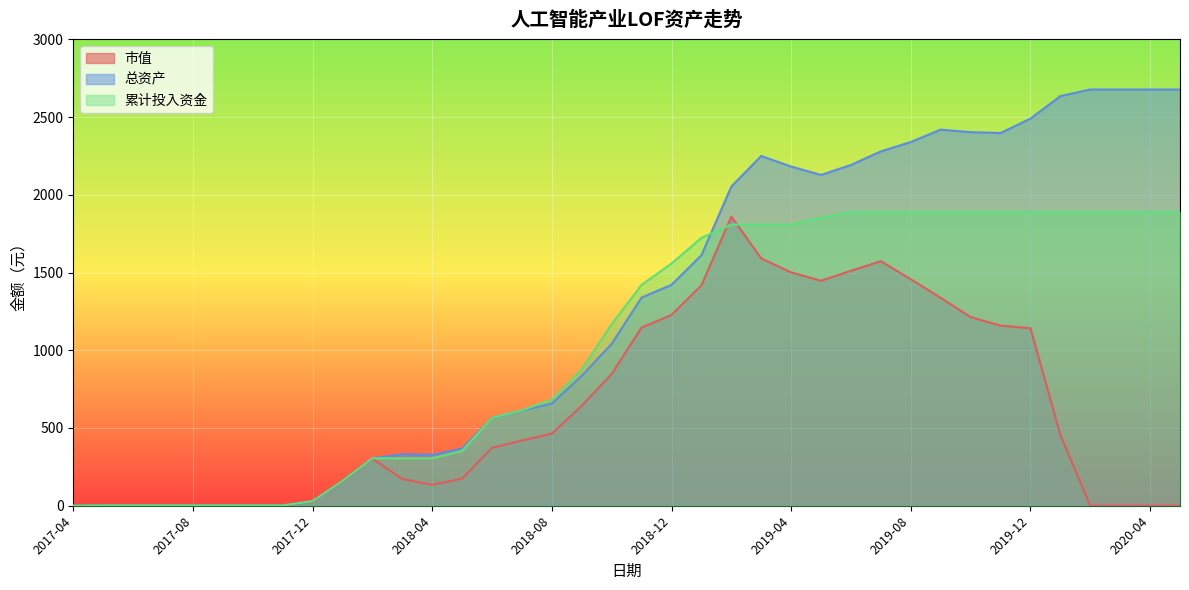

Is the value of 总资产 at 2018-07 greater than the value of 市值 at 2018-01?

Yes